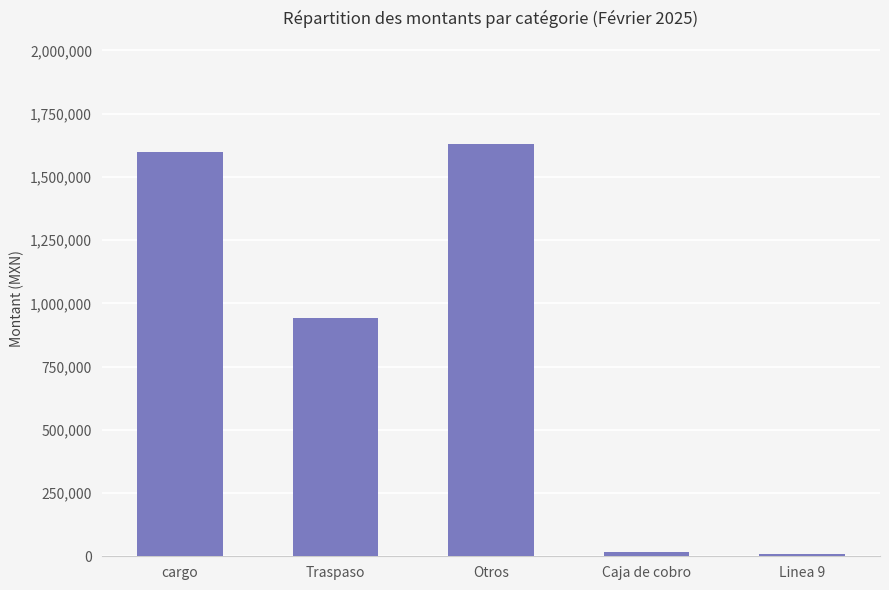

Which has a higher value, Caja de cobro or Otros?

Otros